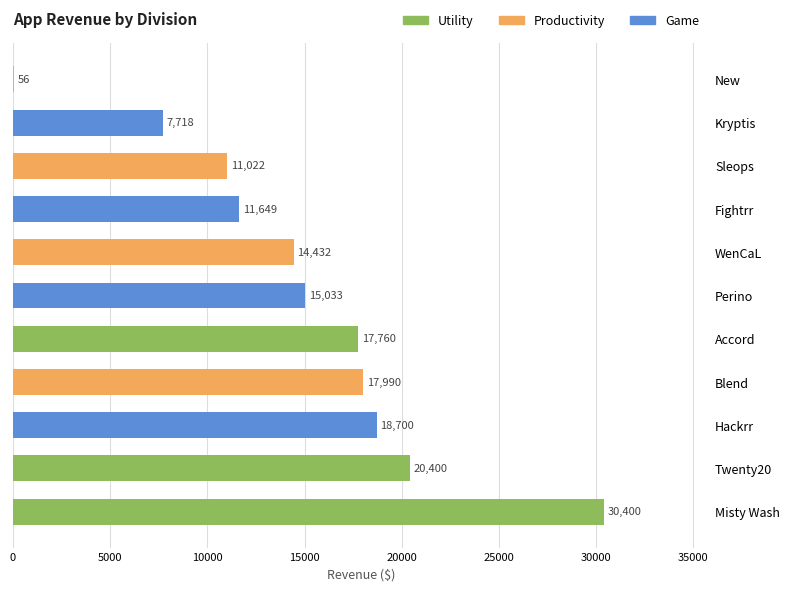

The chart shows a value of 20400.0 at Twenty20. True or false?

True